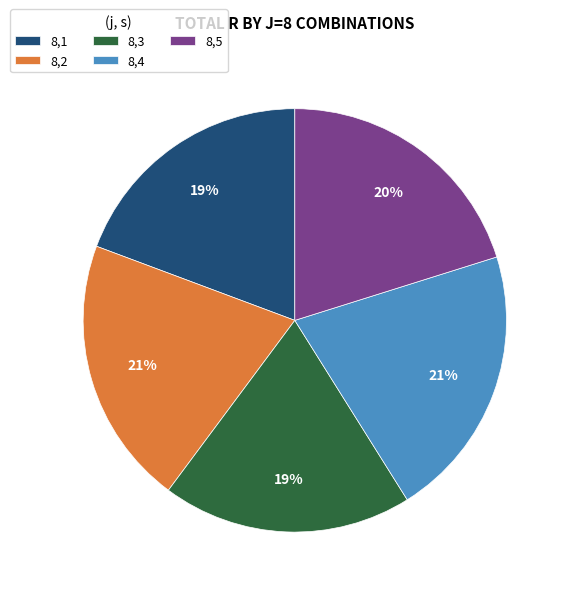

Is there a majority slice in this chart?

No